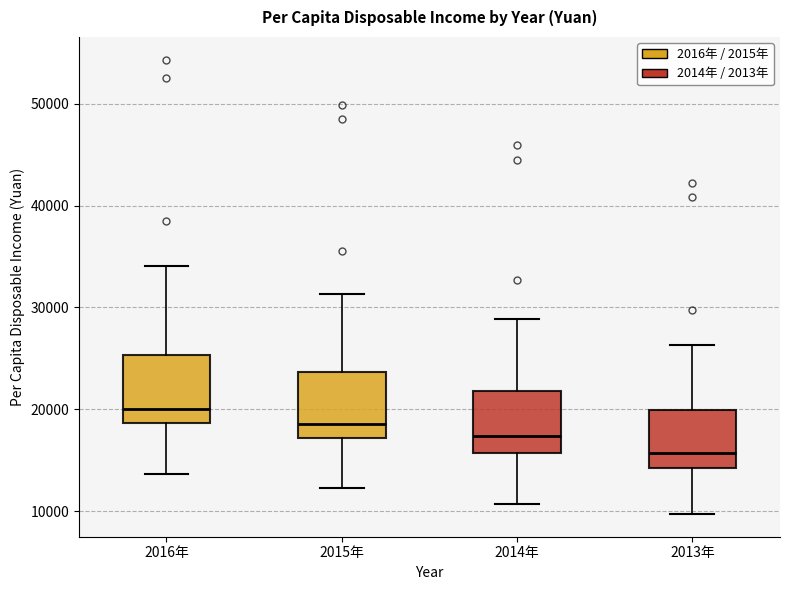

Reading left to right, transcribe this box plot: for each box, give where its median line is, the range the box spans, and where its two whiskers end, as read against the y-axis. The values are not printed on the chart, so give them approximately, as read against the axis.

2016年: median 20000, box 19000 to 25000, whiskers 14000 to 34000
2015年: median 19000, box 17000 to 24000, whiskers 12000 to 31000
2014年: median 17000, box 16000 to 22000, whiskers 11000 to 29000
2013年: median 16000, box 14000 to 20000, whiskers 10000 to 26000